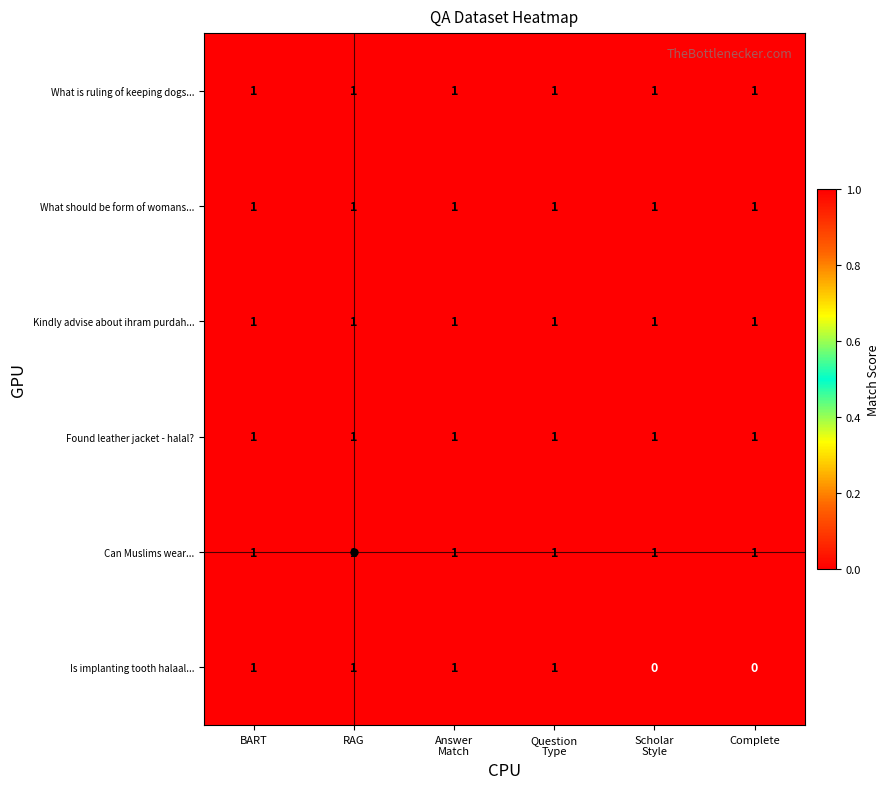

Count the Is implanting tooth halaal... values in the range 0 to 1.

6